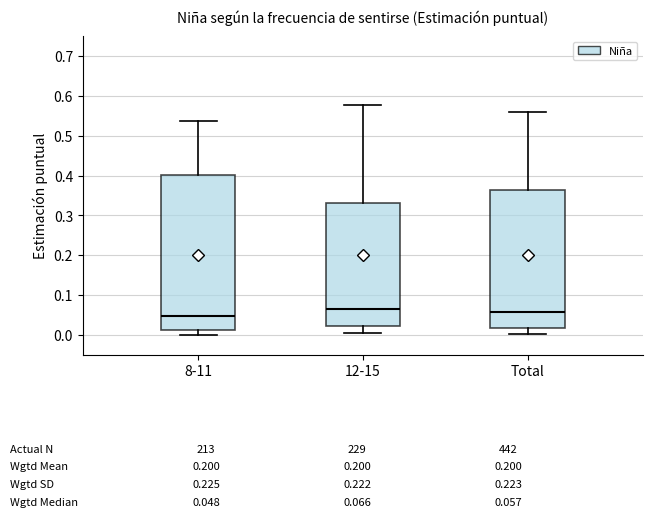

Comparing the boxes themselves (not the whiskers), which one is the tallest?

8-11